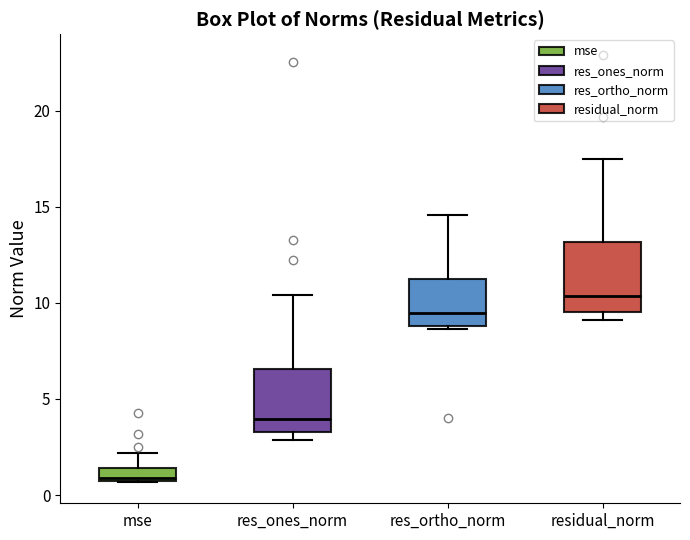

Which box's median line is the highest?

residual_norm